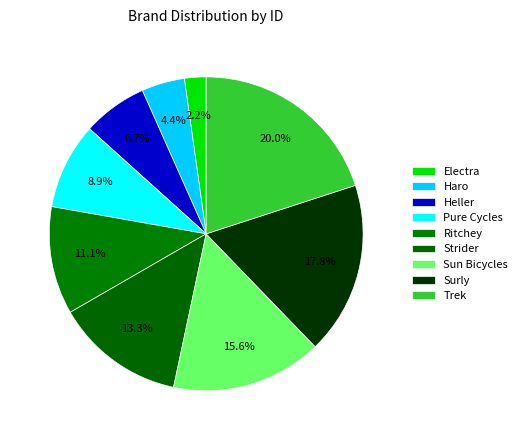

Which slice is the largest?

Trek